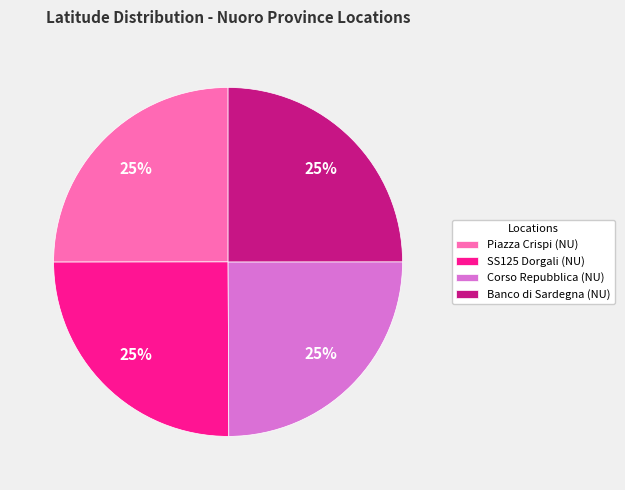

To the nearest percent, what percentage of the pie is SS125 Dorgali (NU)?

25%